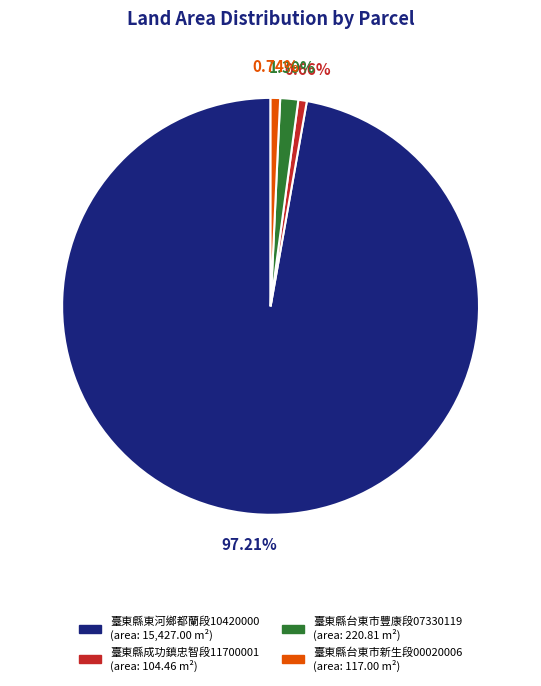

Between 臺東縣台東市豐康段07330119 (area: 220.81 m²) and 臺東縣成功鎮忠智段11700001 (area: 104.46 m²), which is larger?

臺東縣台東市豐康段07330119 (area: 220.81 m²)